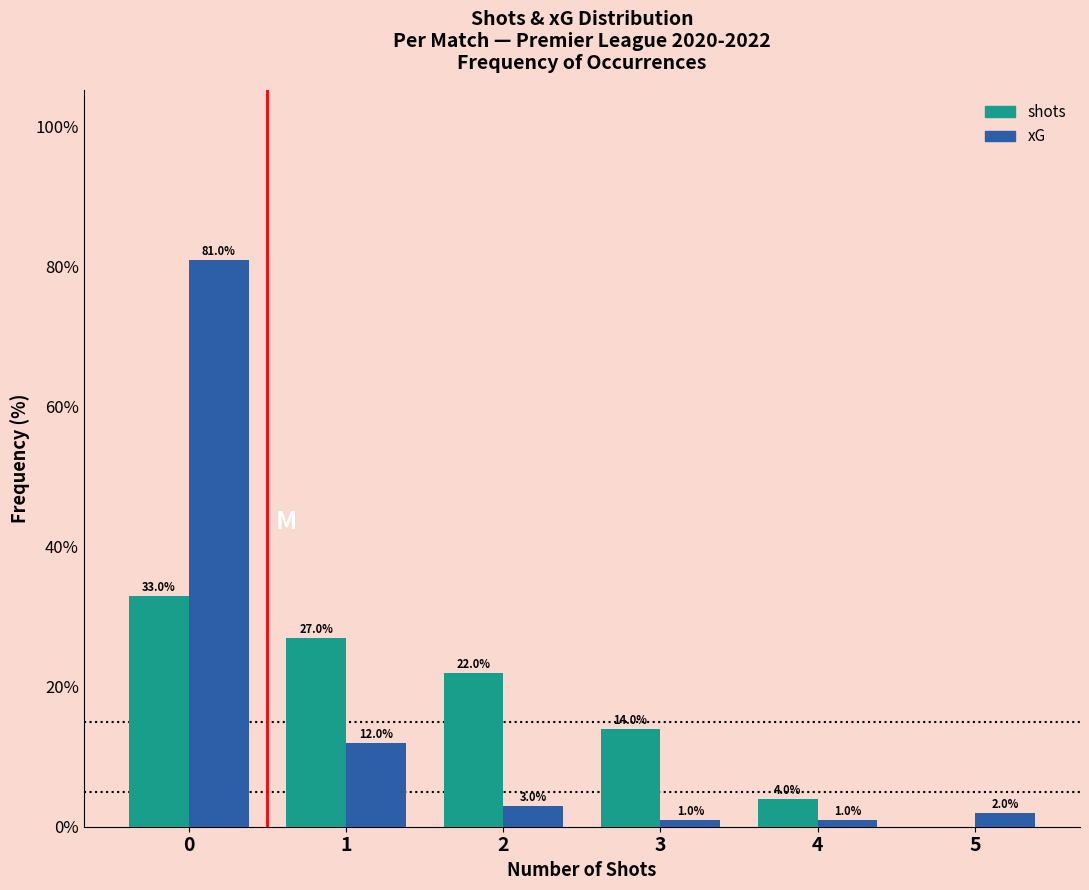

Reading right to left, what are all the values shown in this chart?

shots: 5=0.0	4=4.0	3=14.0	2=22.0	1=27.0	0=33.0
xG: 5=2.0	4=1.0	3=1.0	2=3.0	1=12.0	0=81.0